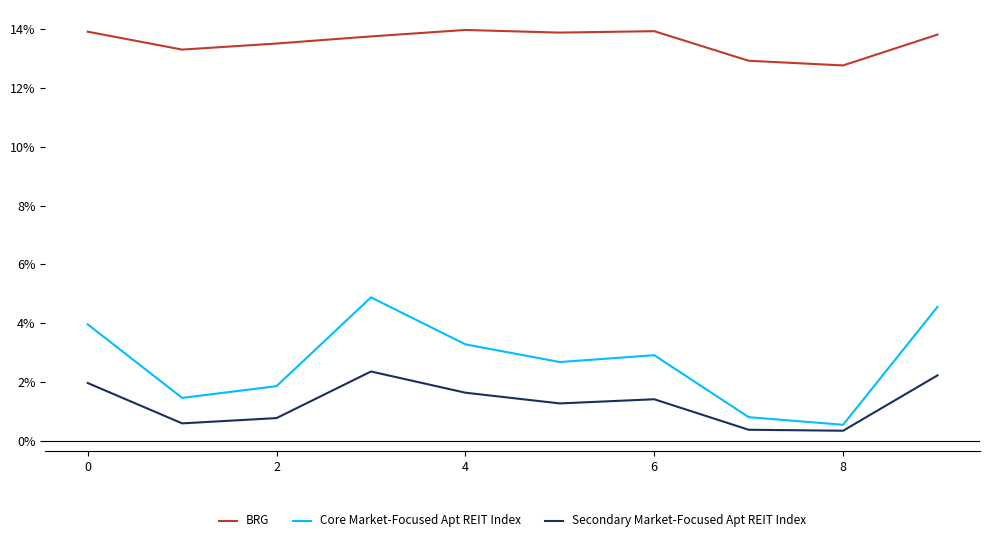

Which series has the largest total across all categories?

BRG